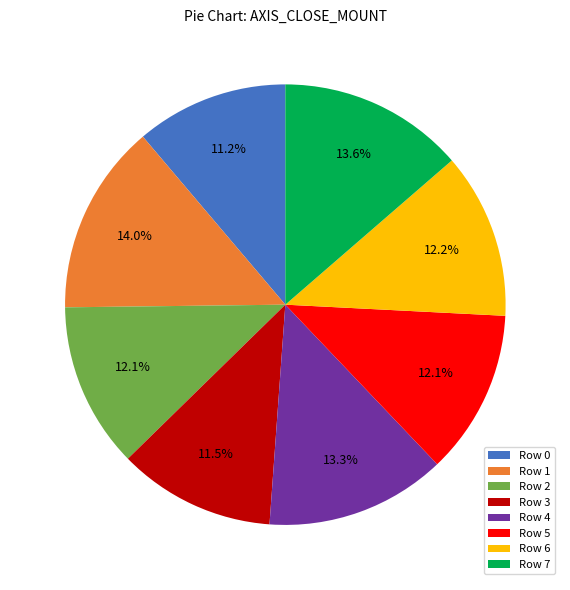

Combined, what portion of the pie is Row 3 and Row 5?

23.6%